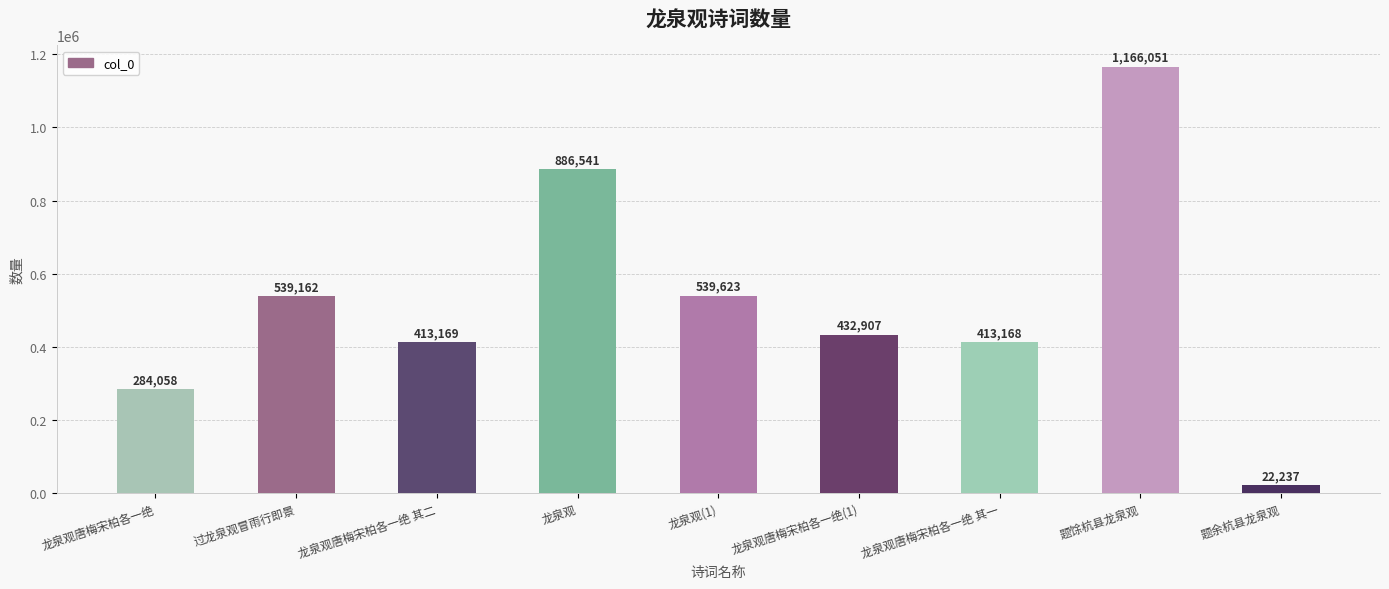

At which category does the chart reach its peak across all series?

题馀杭县龙泉观